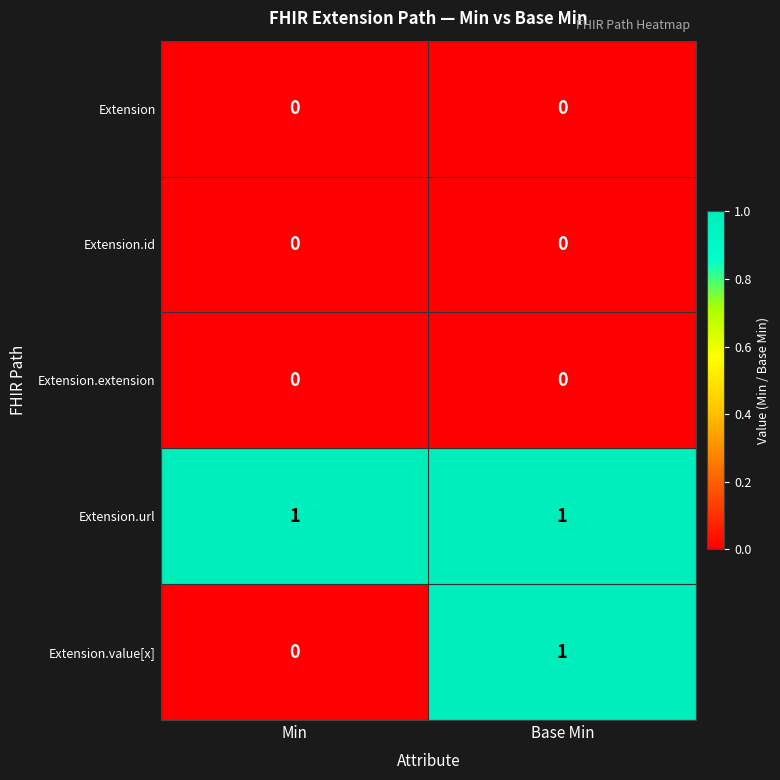

Which series has the widest spread of values?

Extension.value[x]